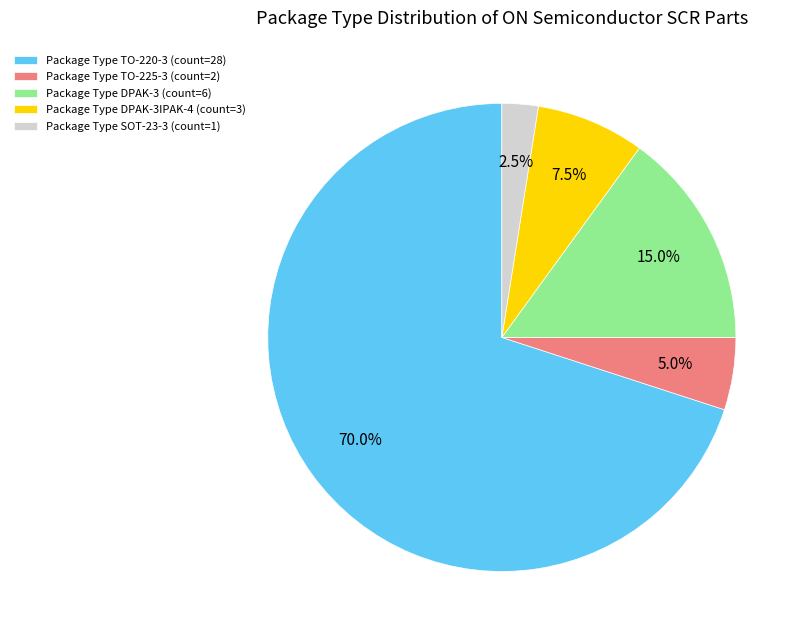

What percentage is NOT represented by Package Type TO-225-3 (count=2)?

95.0%